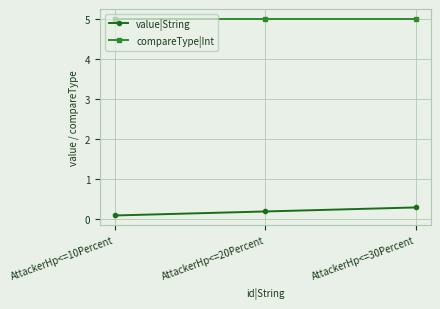

List the series in order of their overall mean, lowest first.

value|String, compareType|Int